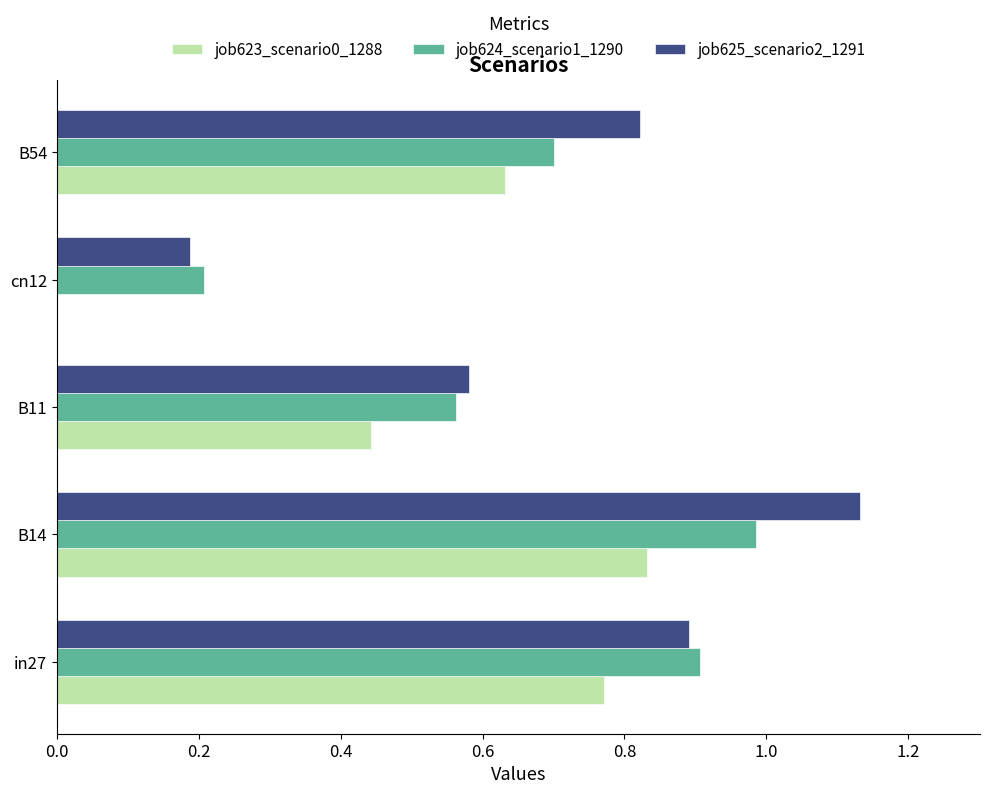

At which category does the chart reach its peak across all series?

B14